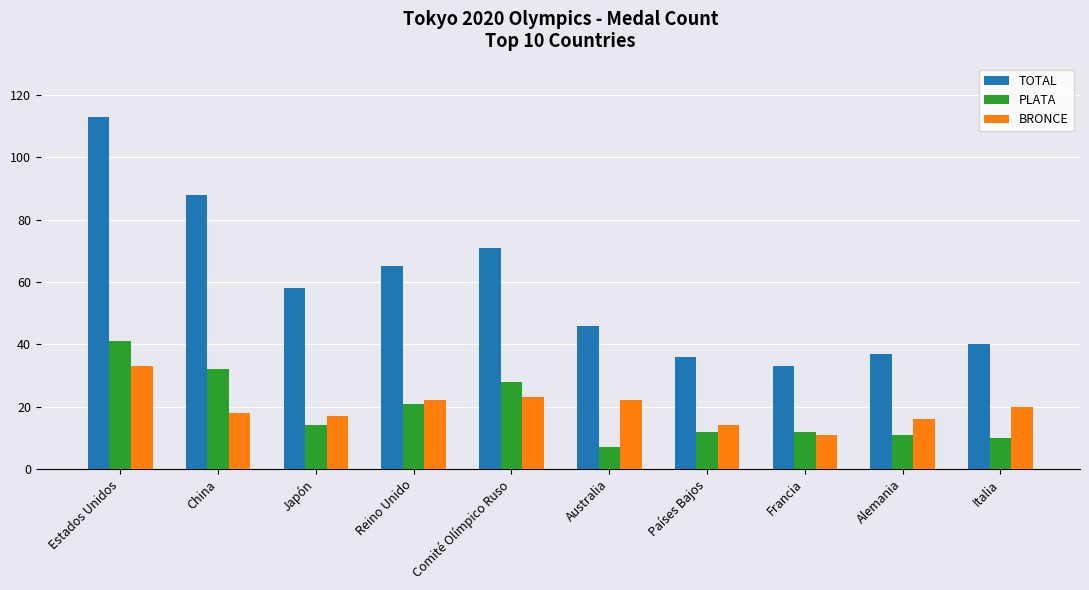

What are all the series names shown in the legend?

TOTAL, PLATA, BRONCE